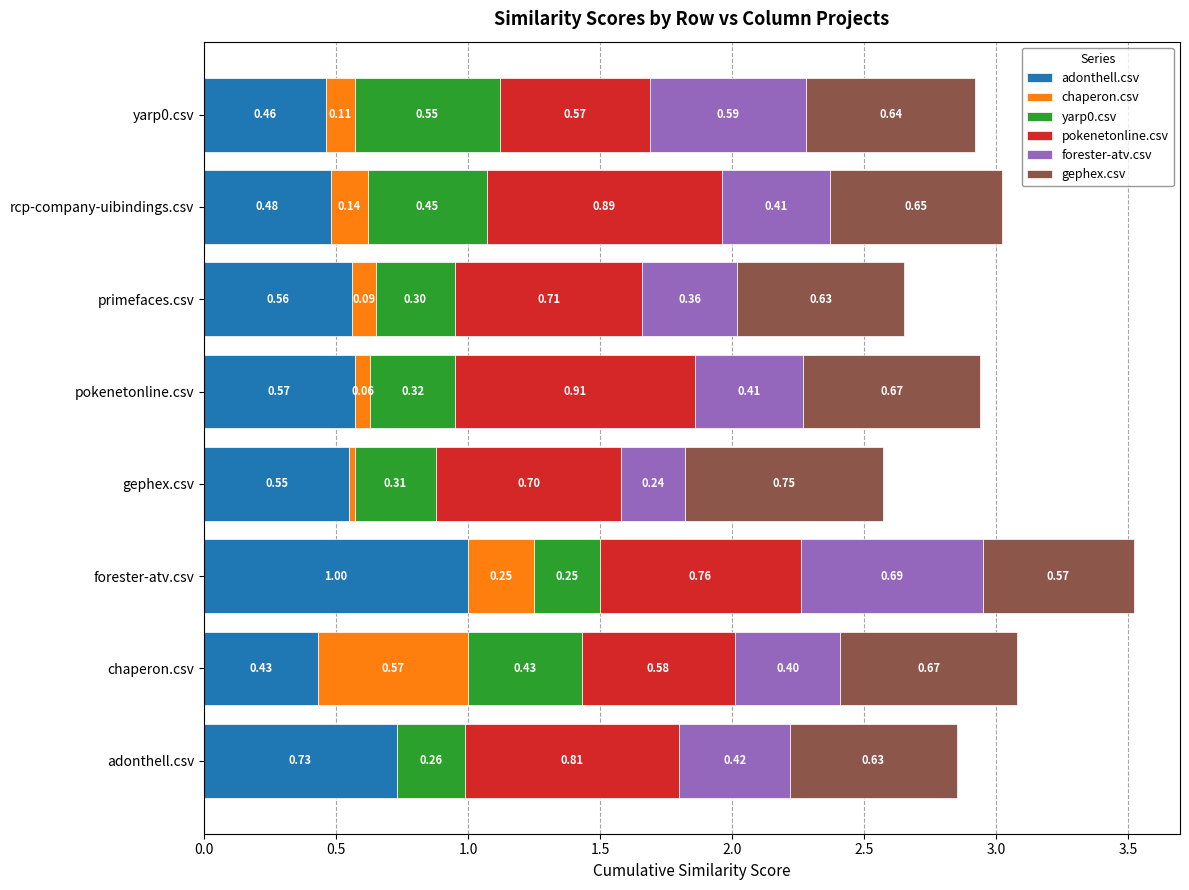

Which category has the highest value in the adonthell.csv series?

forester-atv.csv